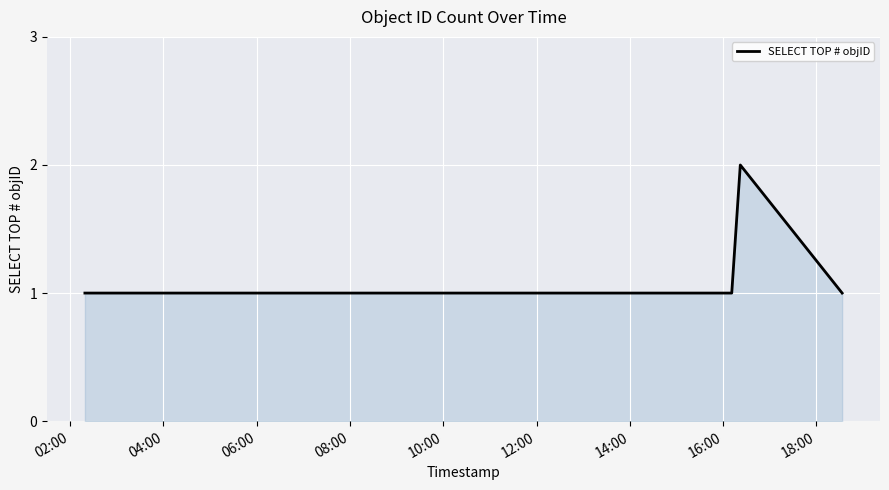

True or false: there are more than 2 points higher than both neighbors.

False